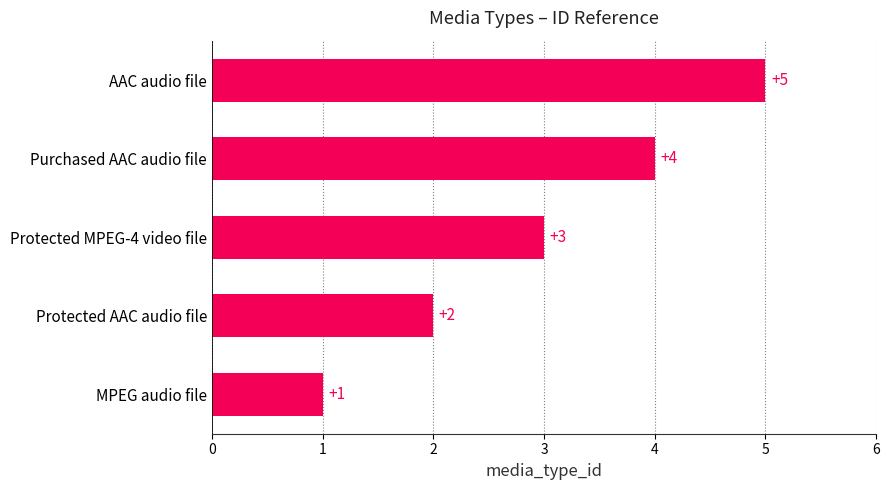

The value at Protected AAC audio file is 1. True or false?

False